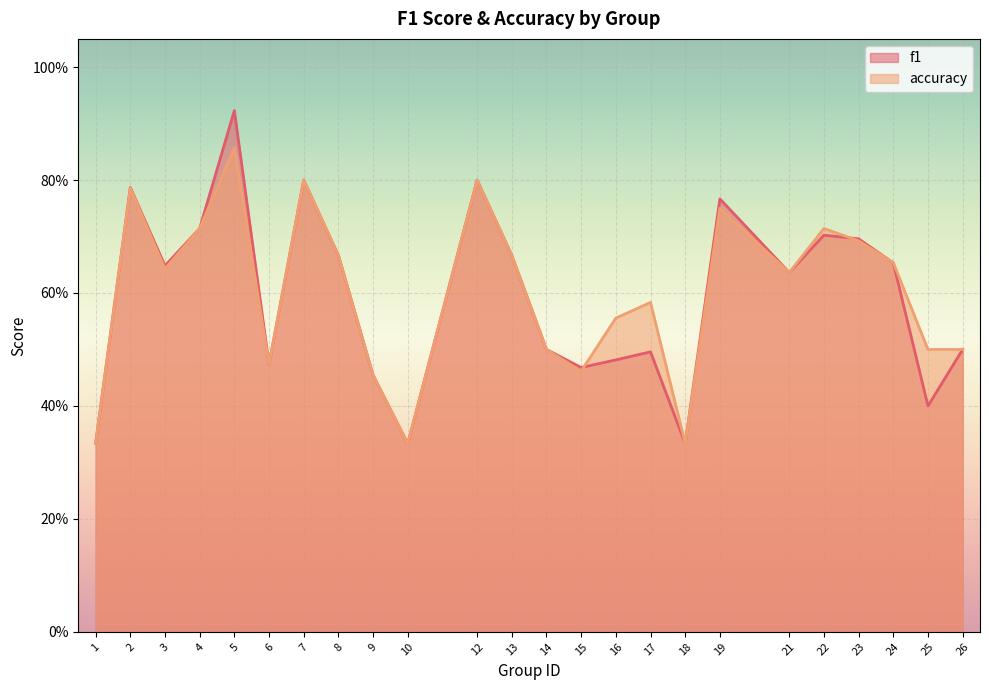

What is the difference between the maximum and second lowest values in the accuracy series?

0.5